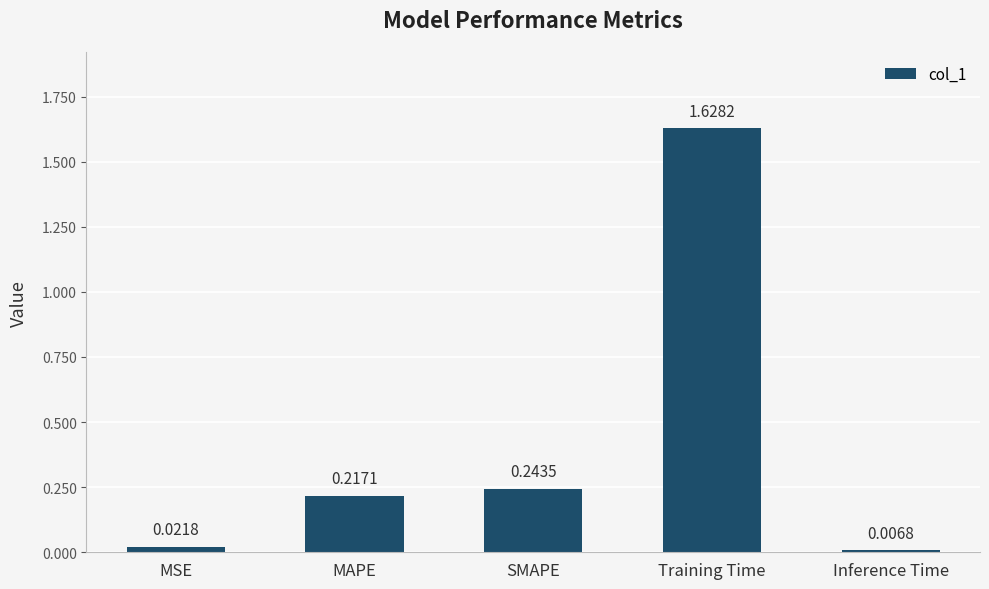

How many bars are there in total?

5